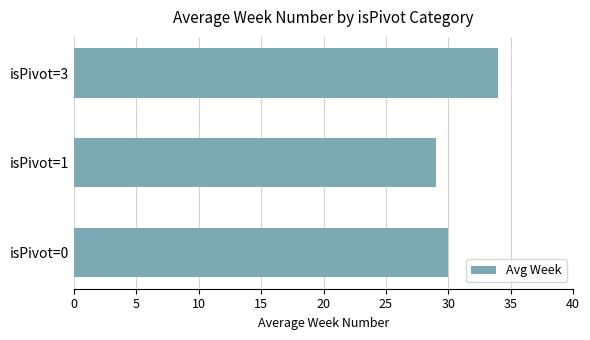

What is the average value?

31